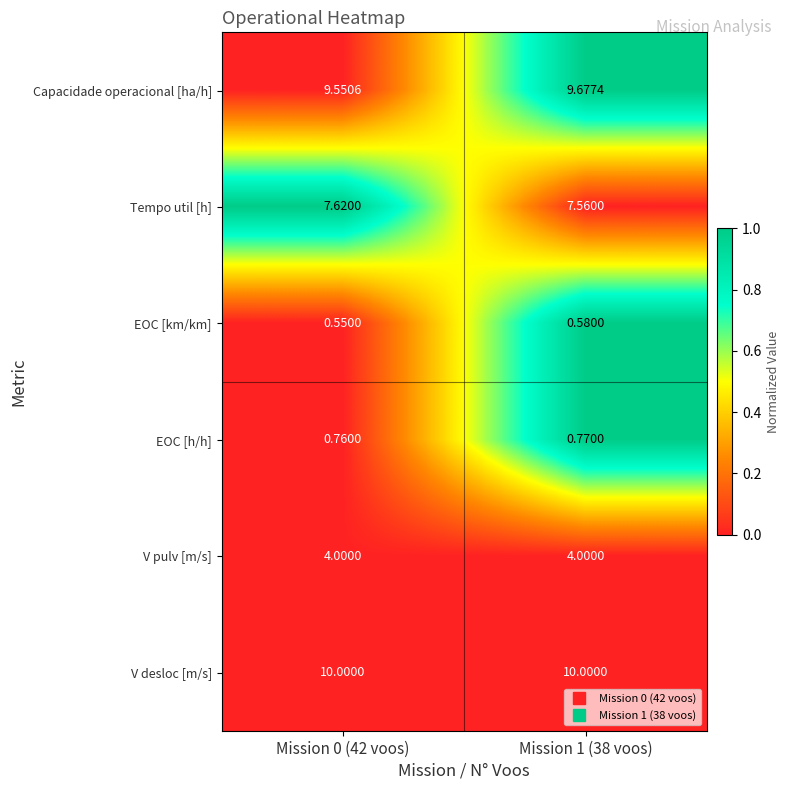

What is the maximum value shown in the chart?

10.0